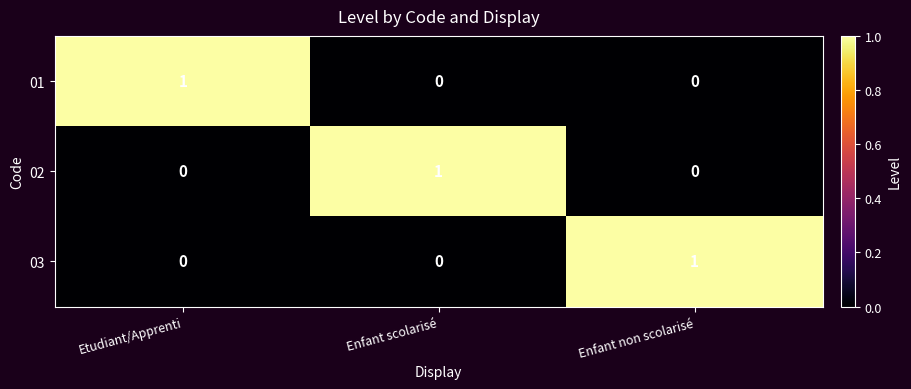

At how many categories does at least one series exceed 0?

3